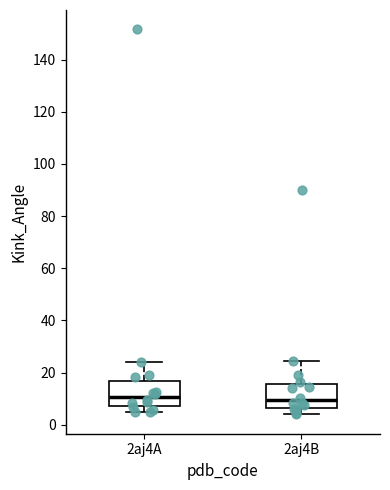

Reading left to right, read every box against the y-axis: the position of its median line, the range the box covers, and the ends of its whiskers. The values are not printed on the chart, so give them approximately, as read against the axis.

2aj4A: median 10, box 8 to 16, whiskers 4 to 24
2aj4B: median 10, box 6 to 16, whiskers 4 to 24